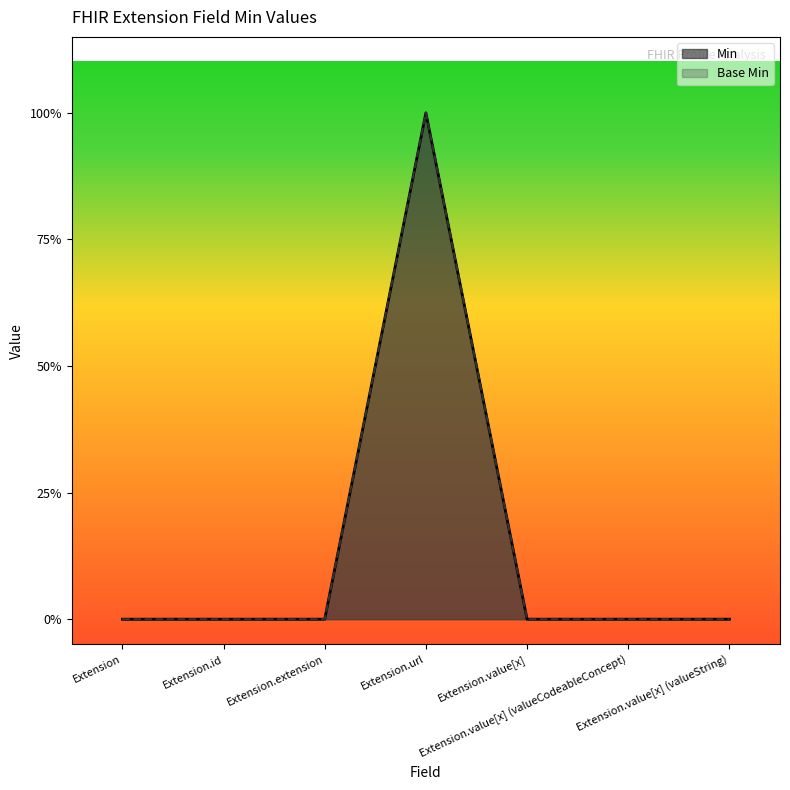

What is the label of the 6th point from the left?

Extension.value[x] (valueCodeableConcept)